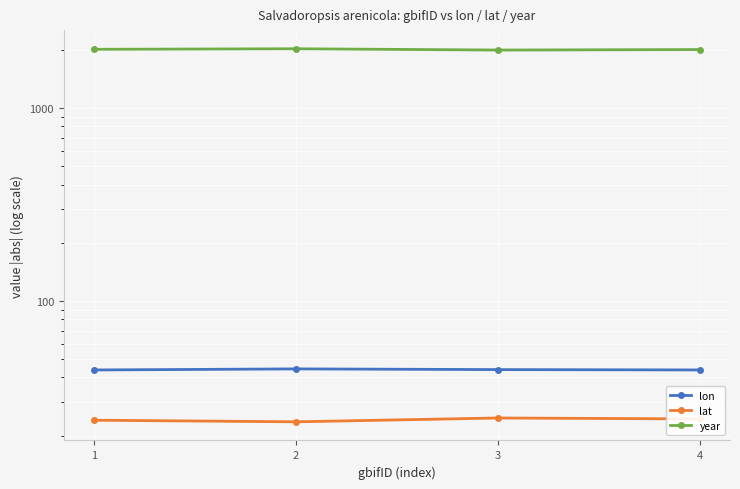

What are all the series names shown in the legend?

lon, lat, year